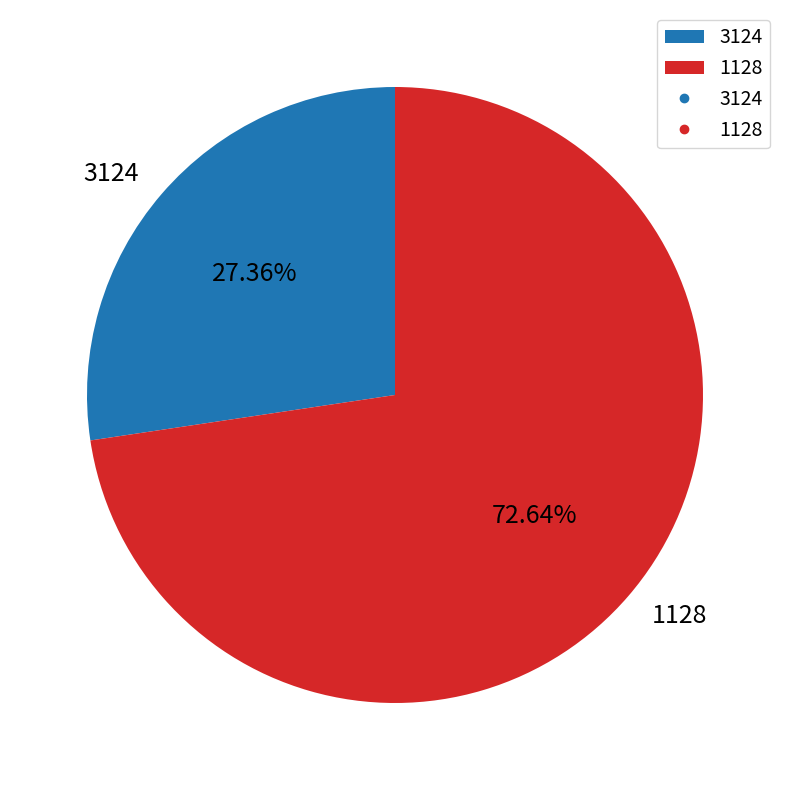

To the nearest percent, what portion does 1128 represent?

73%